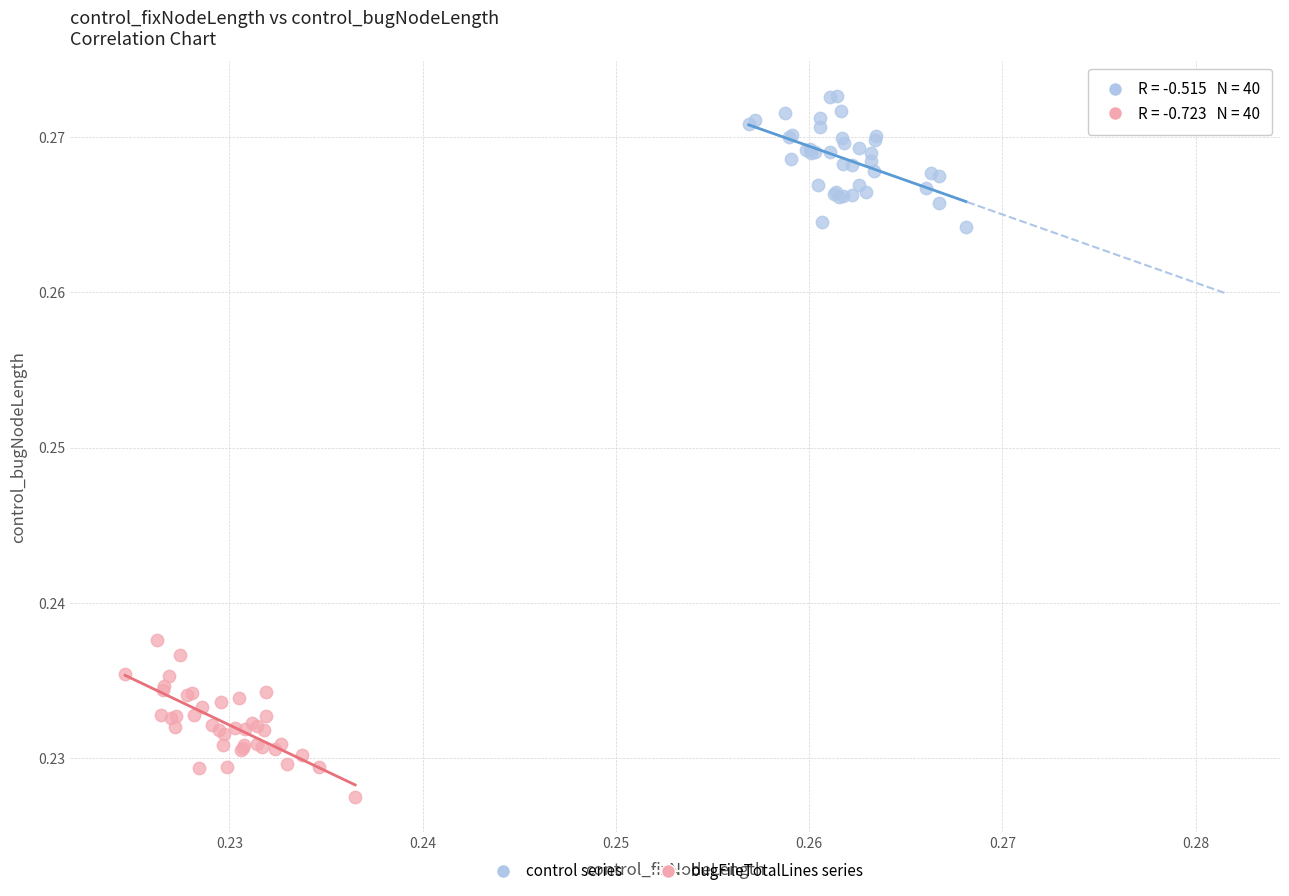

Which series contains the lowest Y value?

bugFileTotalLines series